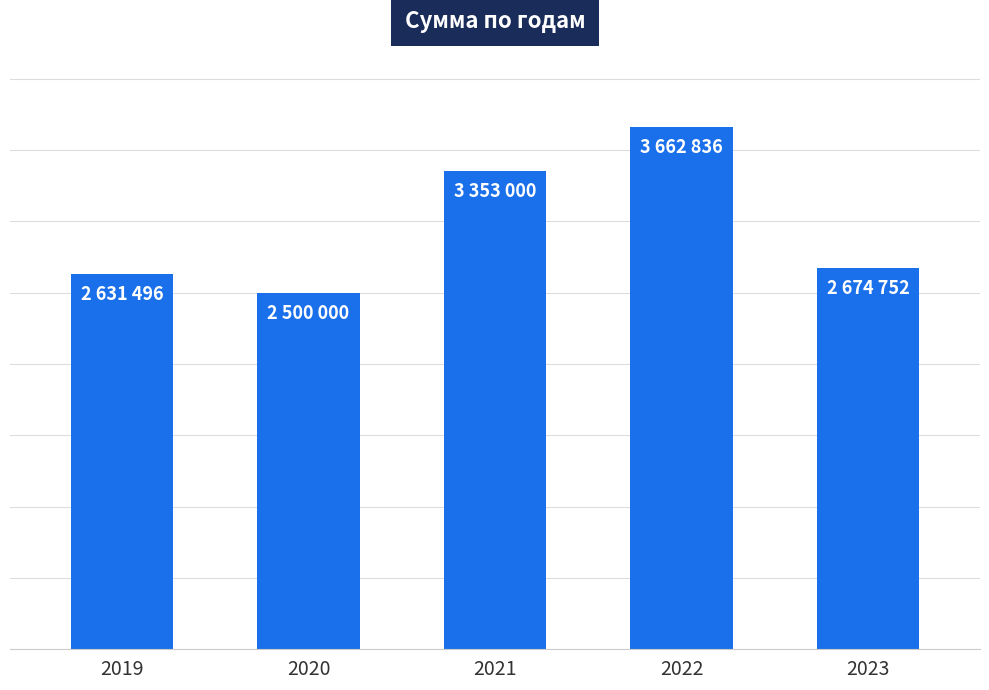

Is it true that the value at 2019 is 2631496?

True